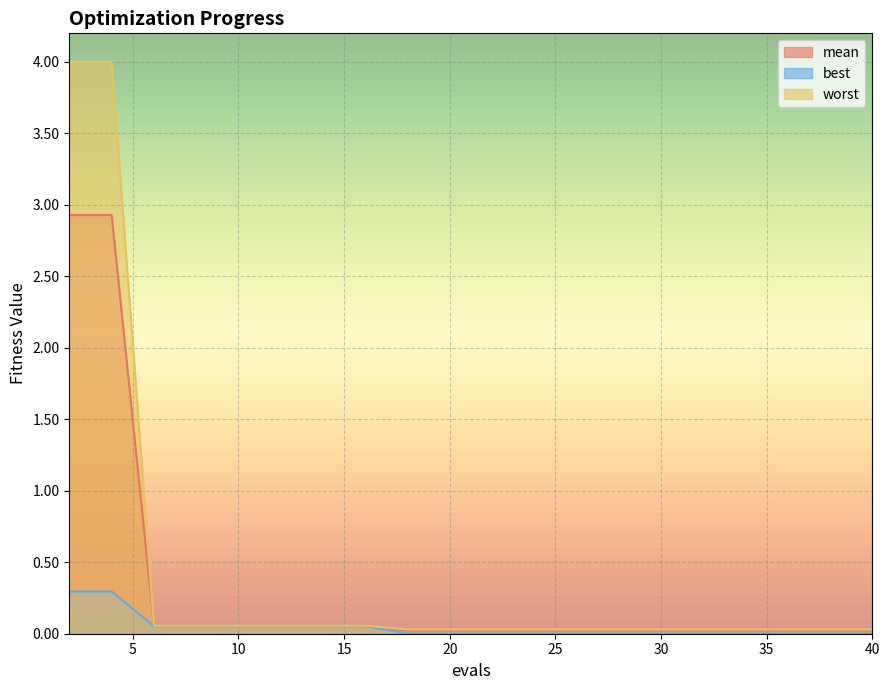

What is the greatest value displayed?

4.0